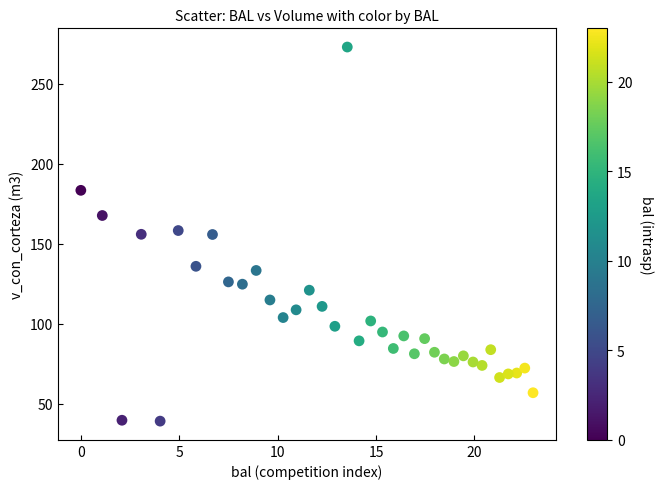

What is the range of Y values (max minus min)?

233.9